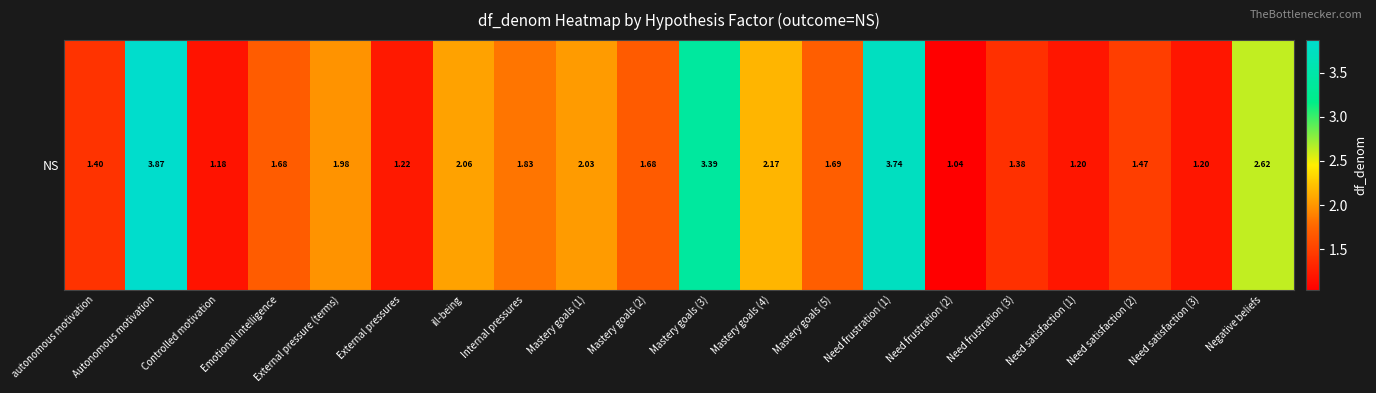

What is the greatest value displayed?

3.9